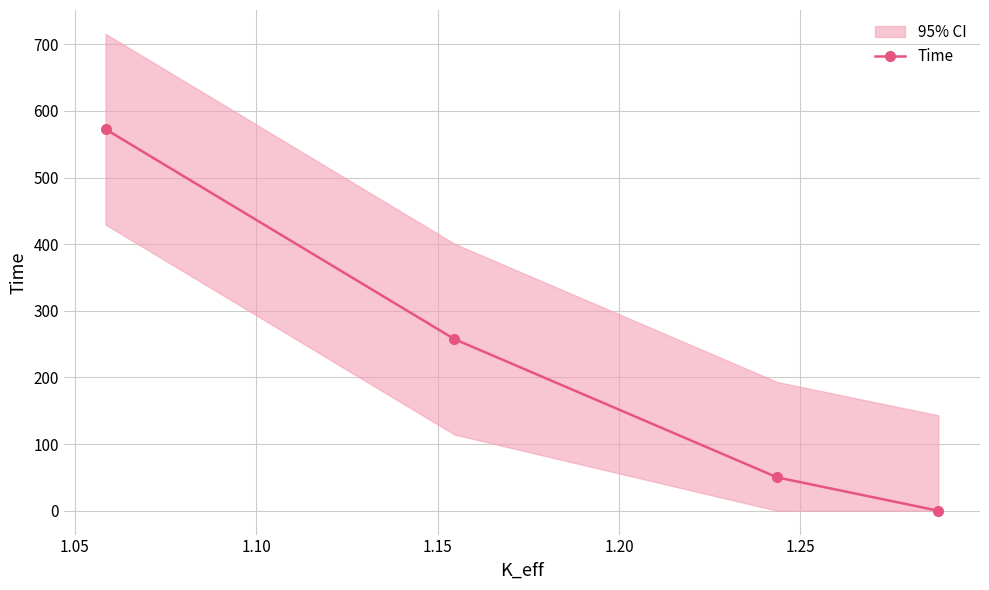

What is the value of the Time point at the 2nd from the left?

257.5